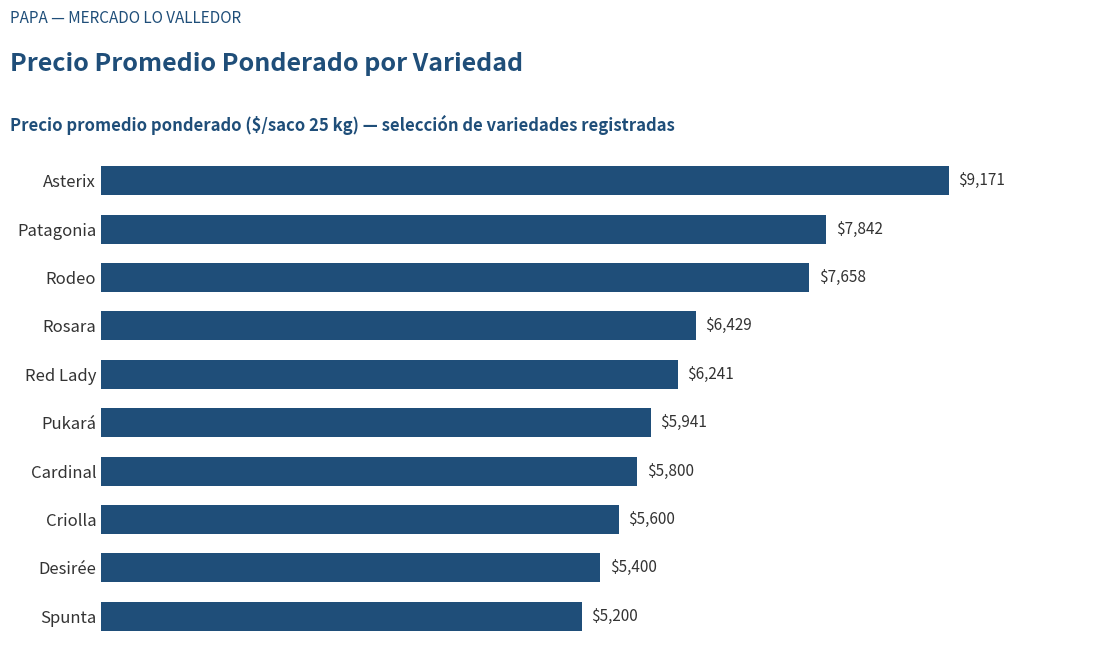

List the labels in order of value, largest first.

Asterix, Patagonia, Rodeo, Rosara, Red Lady, Pukará, Cardinal, Criolla, Desirée, Spunta